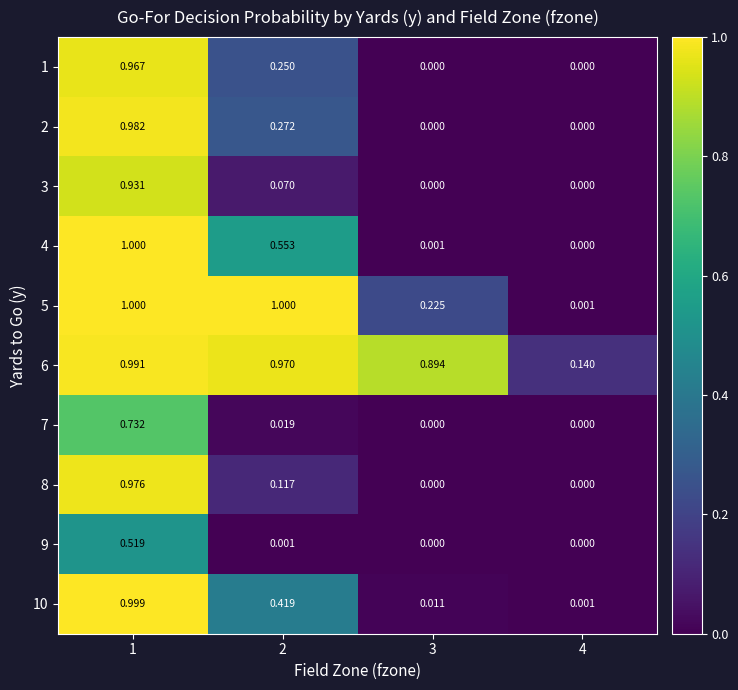

How many distinct data groups are displayed?

10